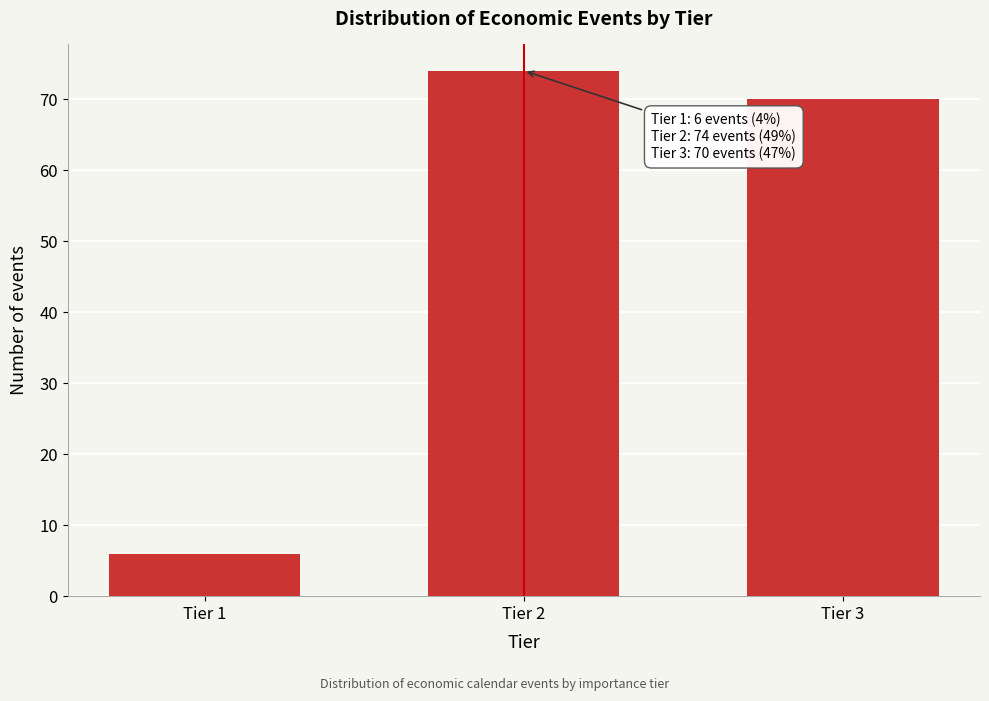

Reading right to left, transcribe all the data shown in this chart.

Tier 3=70	Tier 2=74	Tier 1=6